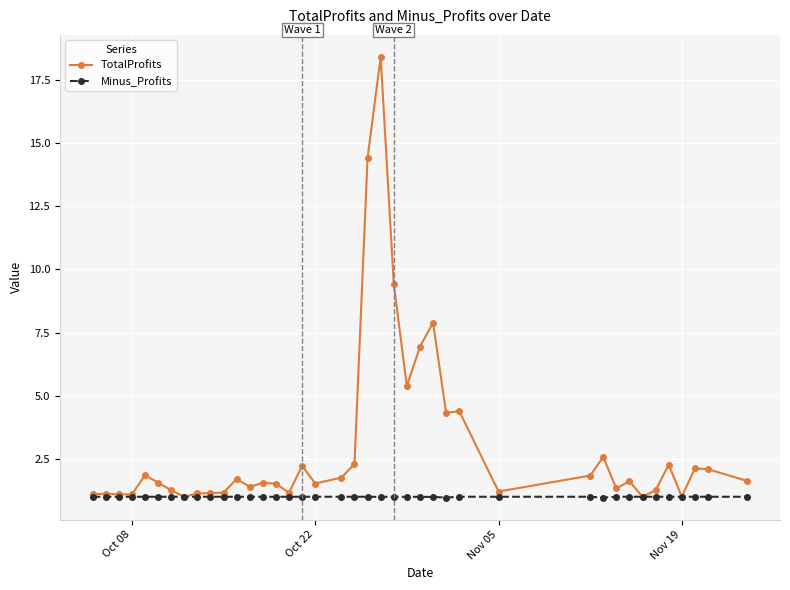

What is the sum of all Minus_Profits values?

39.9